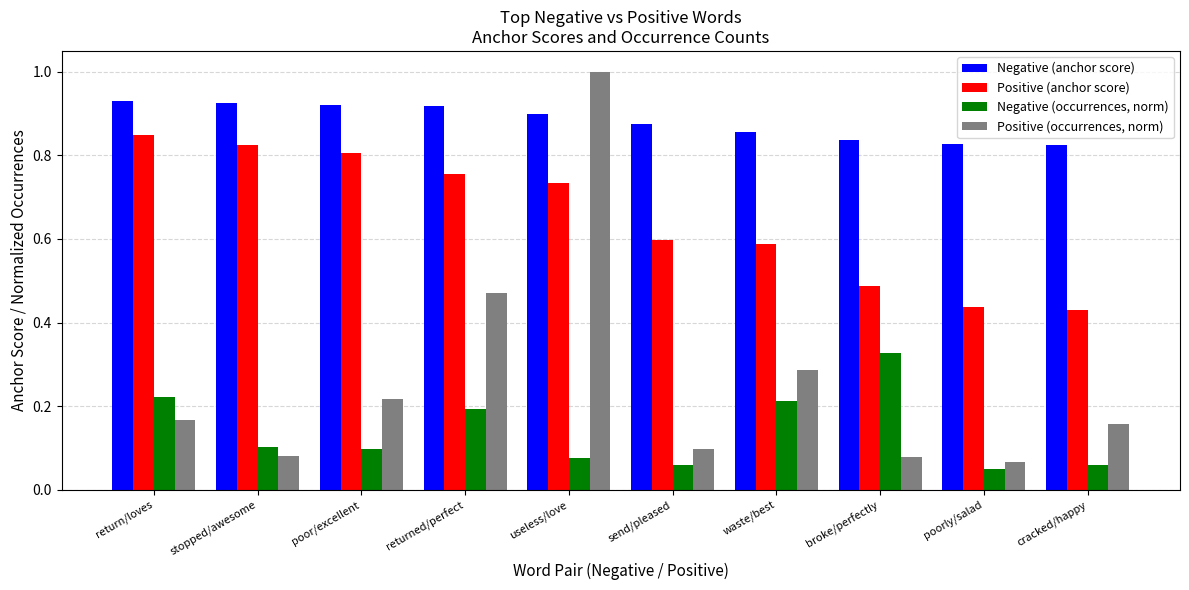

Count the Negative (occurrences, norm) values in the range 0 to 1.

10